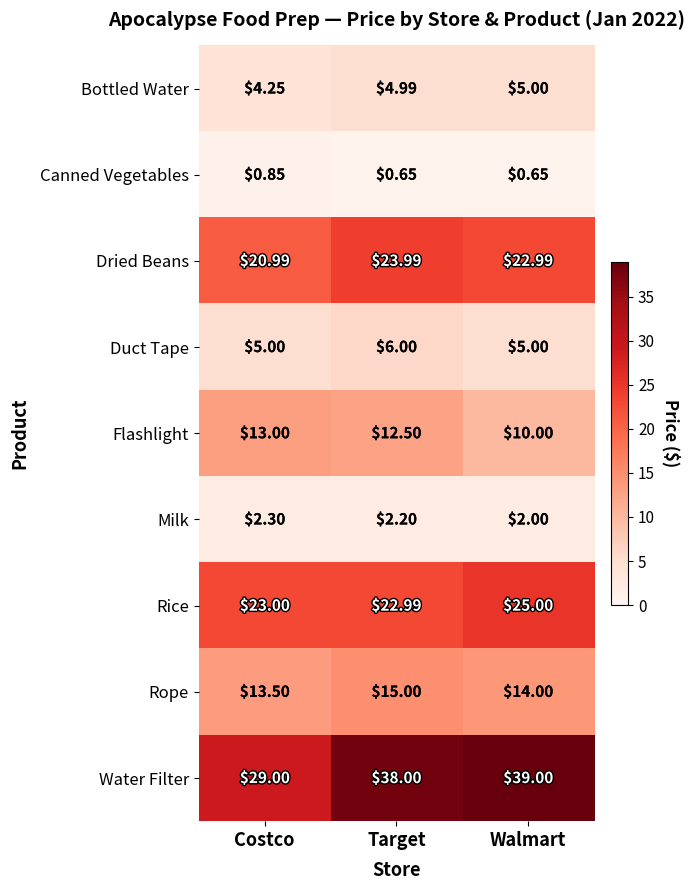

Which series has the widest spread of values?

Water Filter